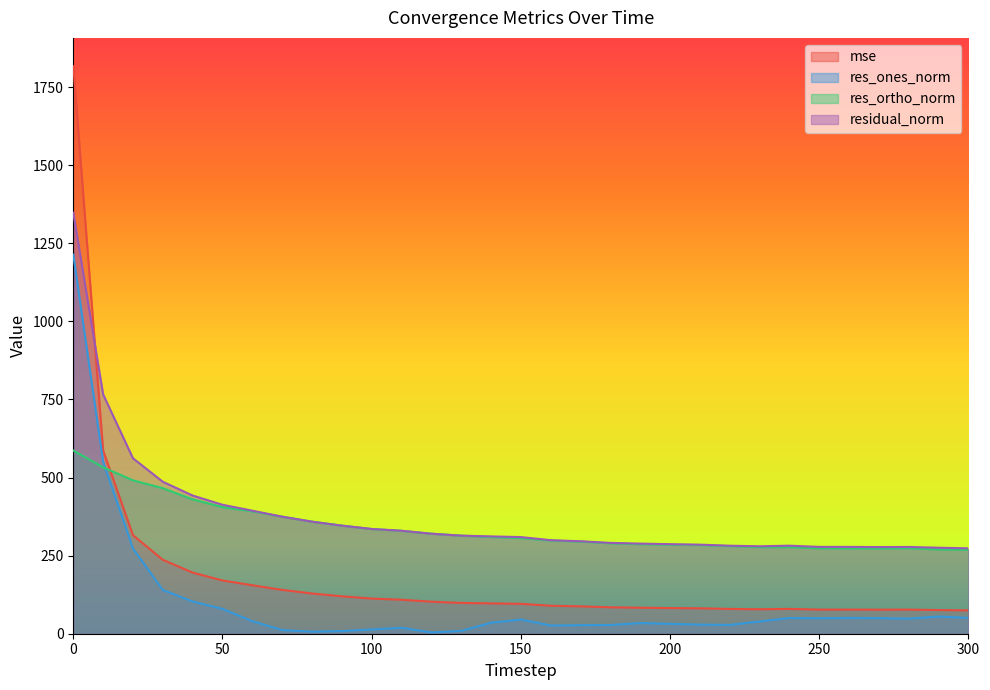

The value of res_ortho_norm at 10 is 532.7. True or false?

True